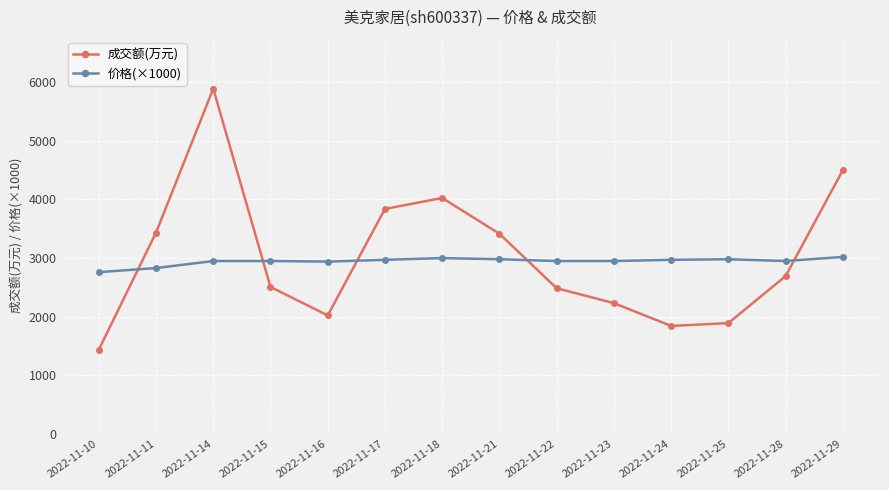

Which label corresponds to the smallest value in the chart?

2022-11-10